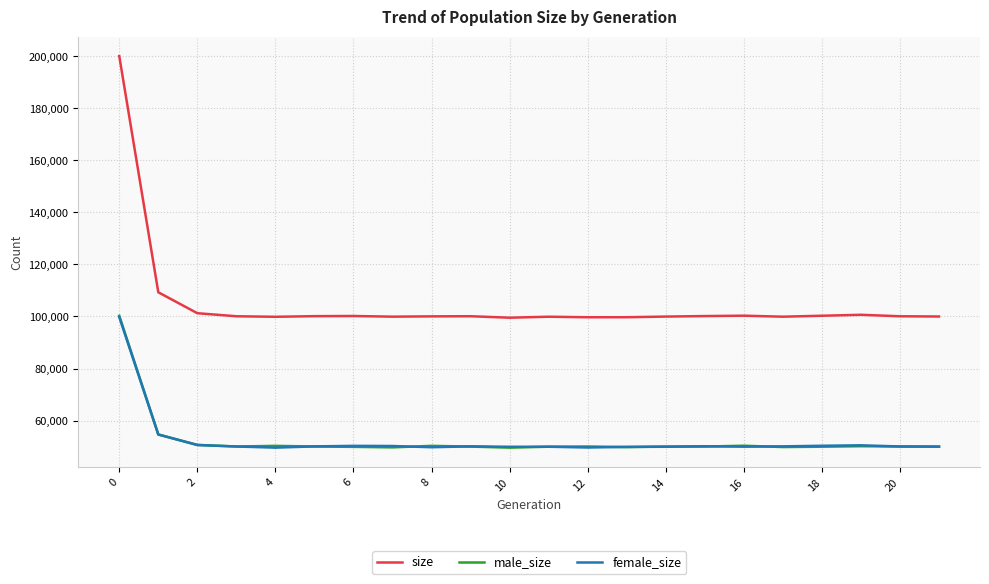

What is the maximum value for female_size?

99783